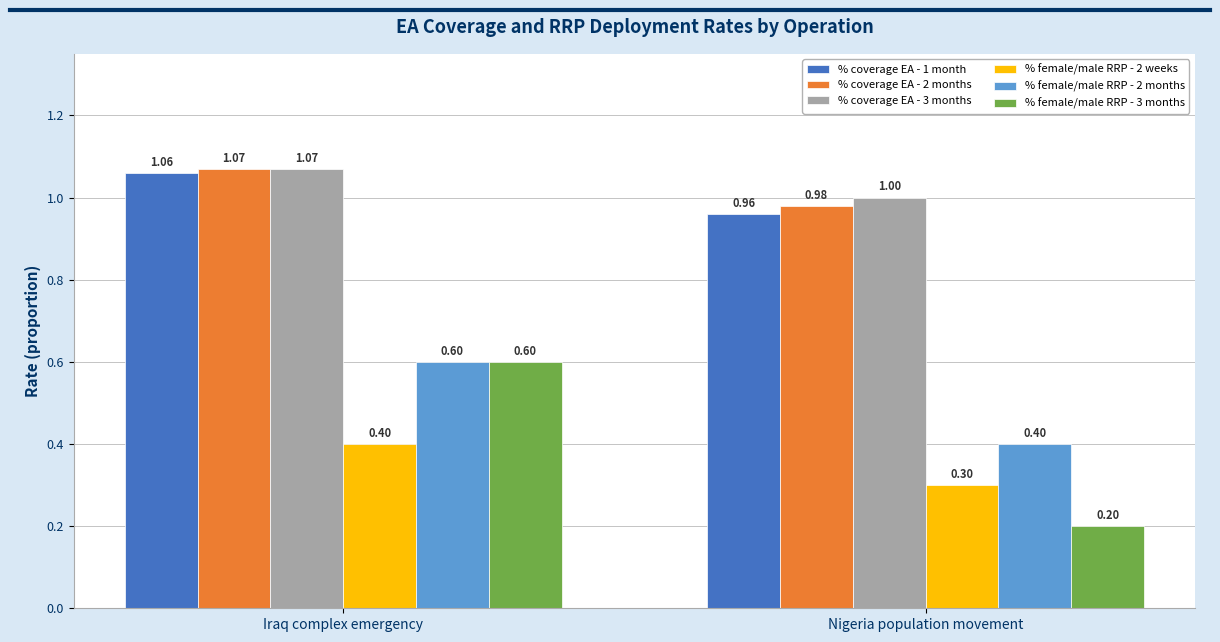

Rank the categories by % female/male RRP - 2 months value from highest to lowest.

Iraq complex emergency, Nigeria population movement